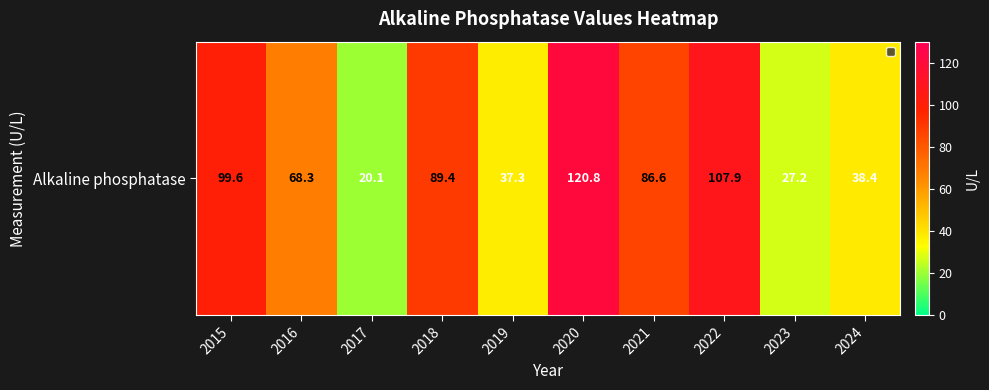

How many categories are shown in the chart?

10